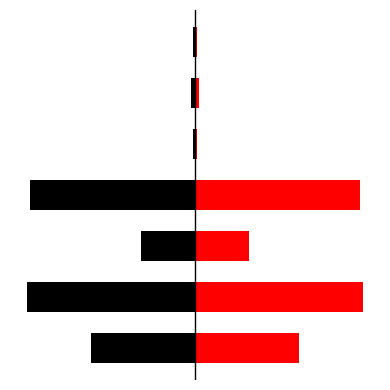

At how many categories does at least one series exceed -1031336?

7